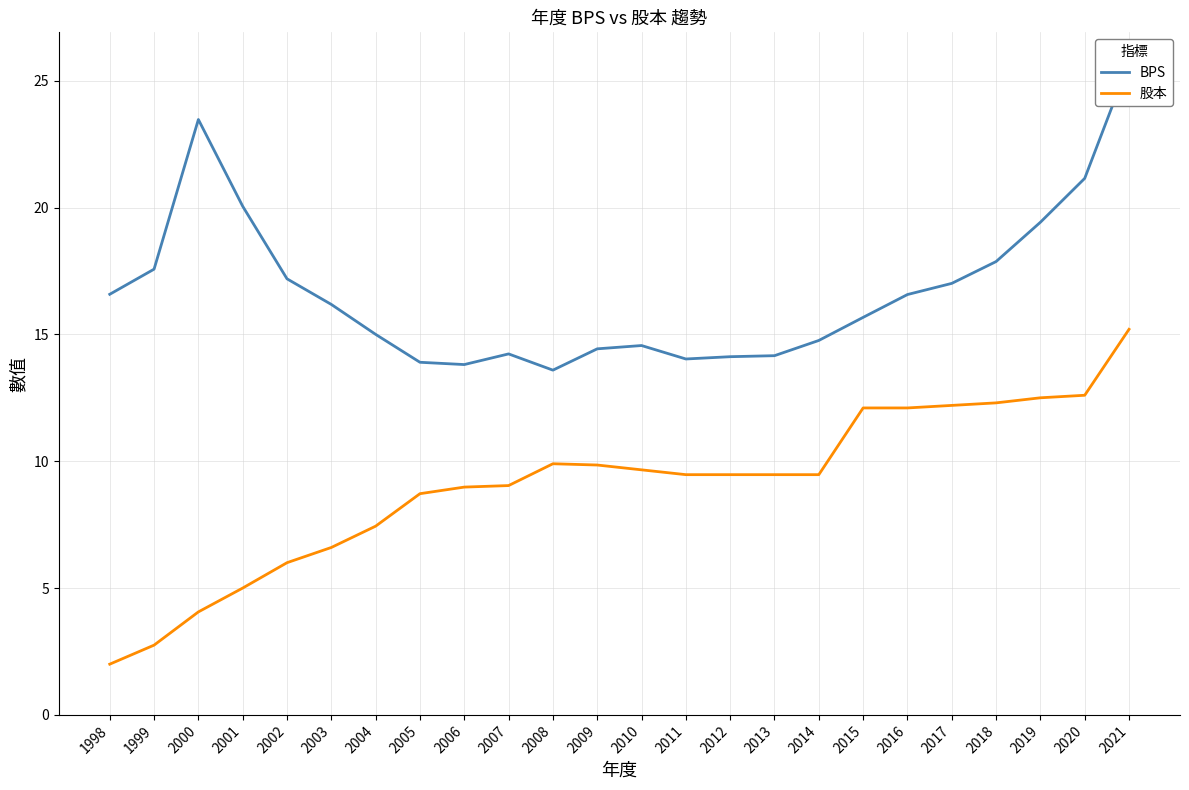

Which label corresponds to the largest value in the chart?

2021